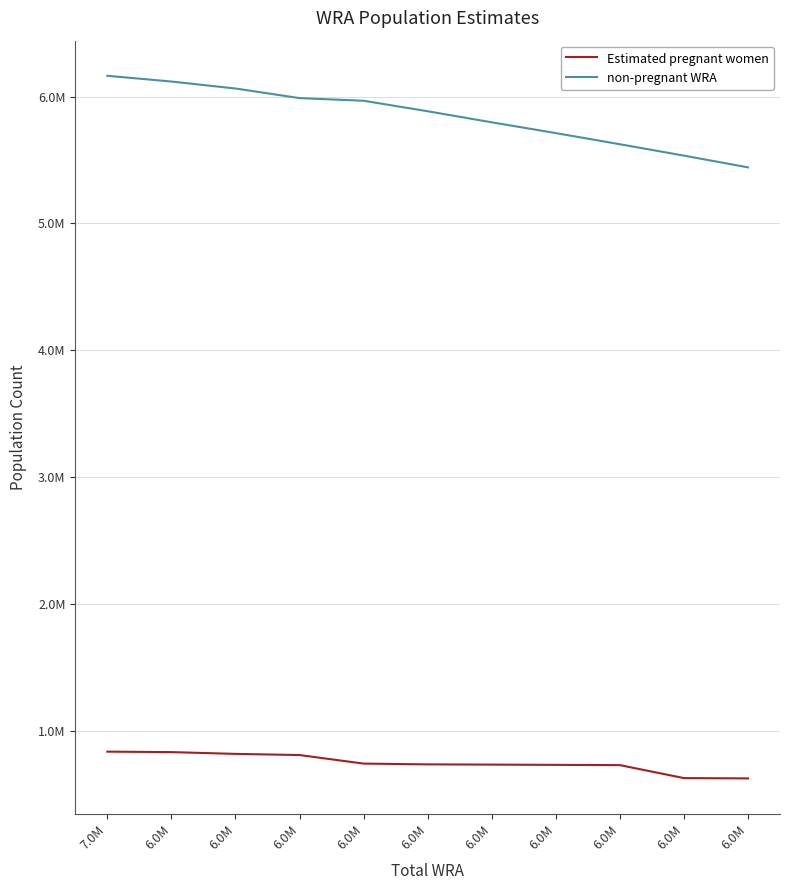

Reading left to right, extract all data points from this chart.

Estimated pregnant women: 7.0M=835810.1	6.0M=832028.0	6.0M=818014.2	6.0M=808837.3	6.0M=741559.3	6.0M=735369.3	6.0M=733520.3	6.0M=731544.5	6.0M=729432.5	6.0M=627185.4	6.0M=624773.2
non-pregnant WRA: 7.0M=6164189.9	6.0M=6118972.0	6.0M=6063985.8	6.0M=5988162.7	6.0M=5967440.7	6.0M=5884630.7	6.0M=5797479.7	6.0M=5712455.5	6.0M=5624567.5	6.0M=5534814.6	6.0M=5442226.8